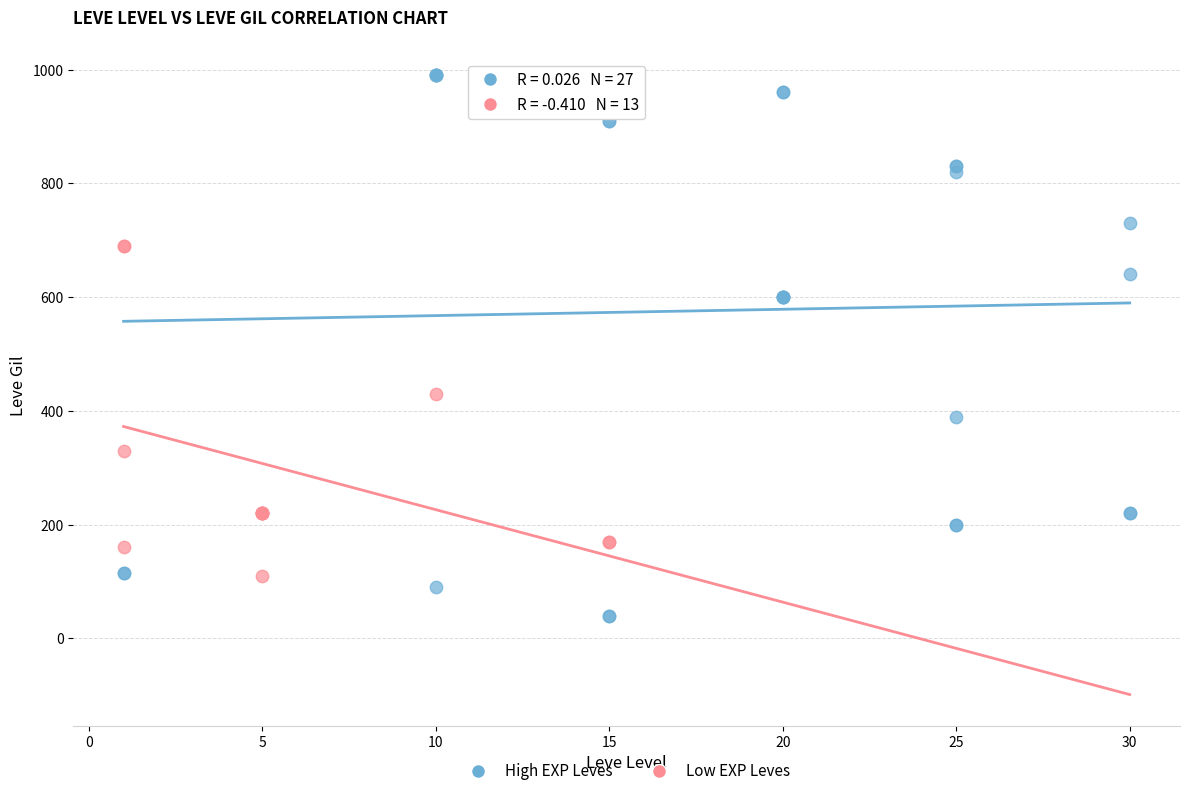

Which series reaches the maximum Y coordinate?

High EXP Leves